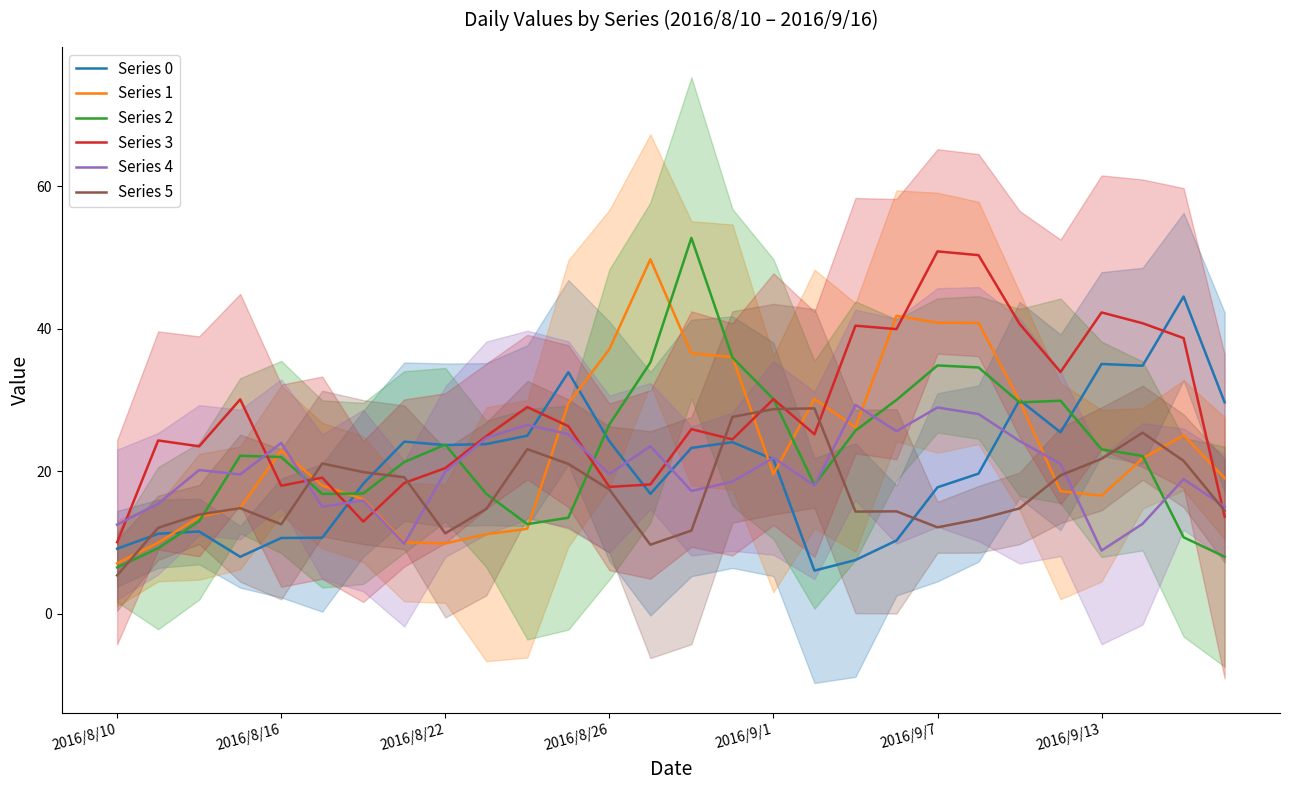

What position from the right is 11?

17